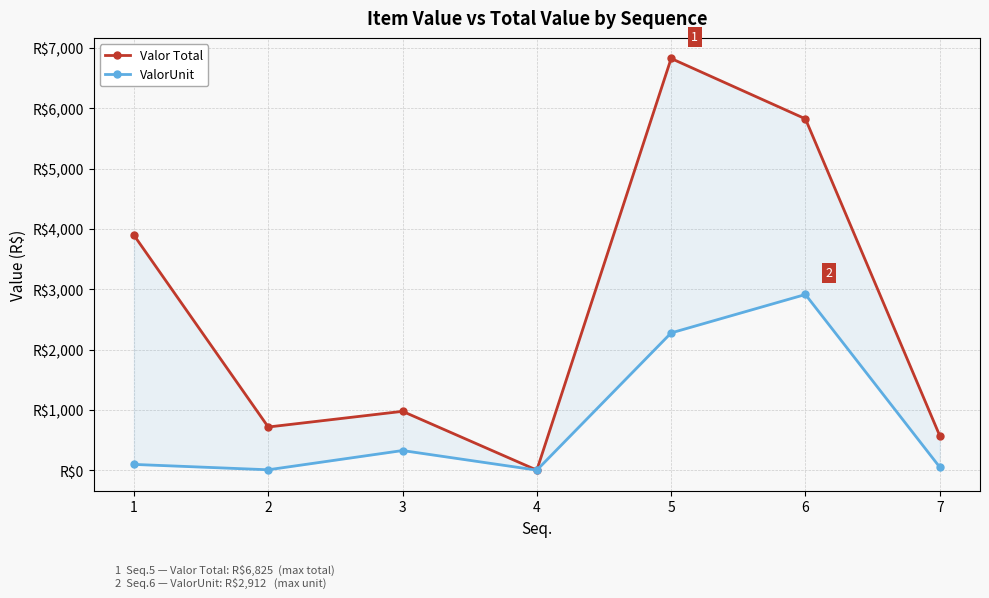

At which category does the chart reach its minimum across all series?

4